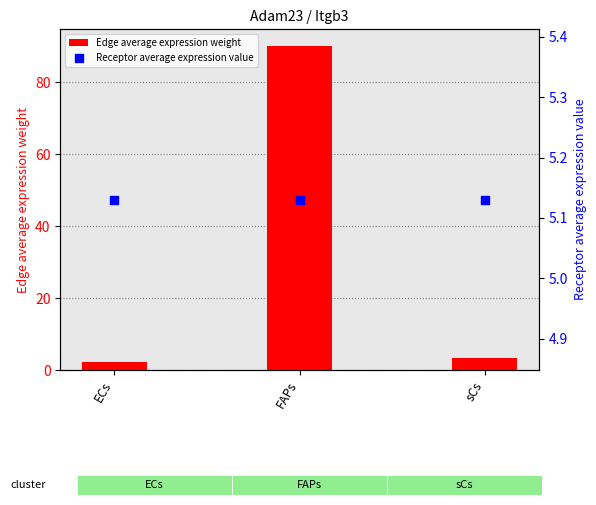

At which category is the sum across all series the highest?

FAPs